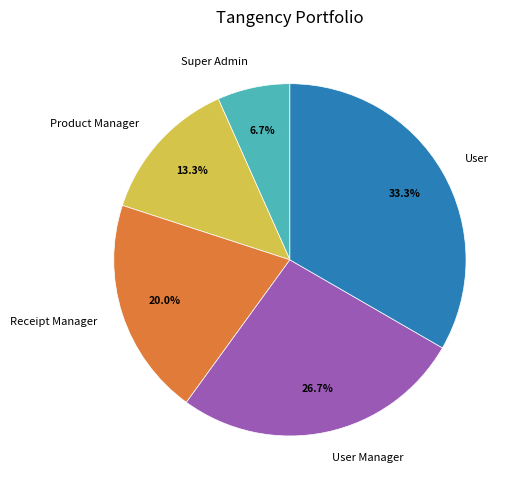

What is the smallest slice in the pie chart?

Super Admin